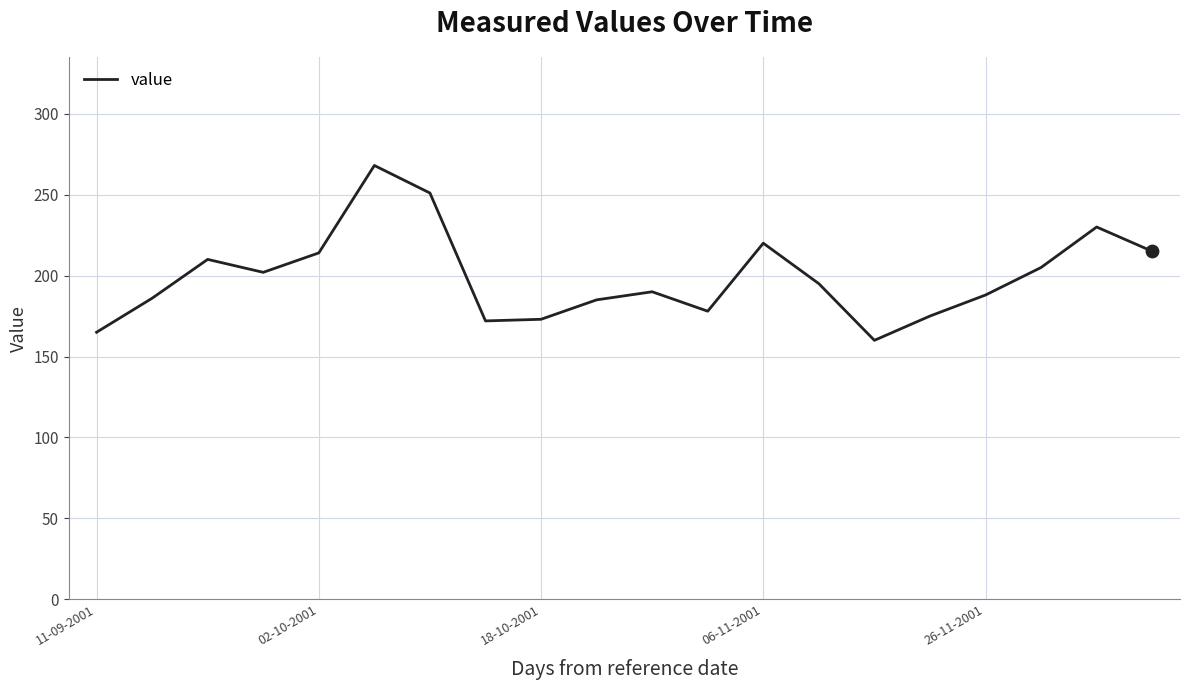

What is the difference between the maximum and minimum values?

108